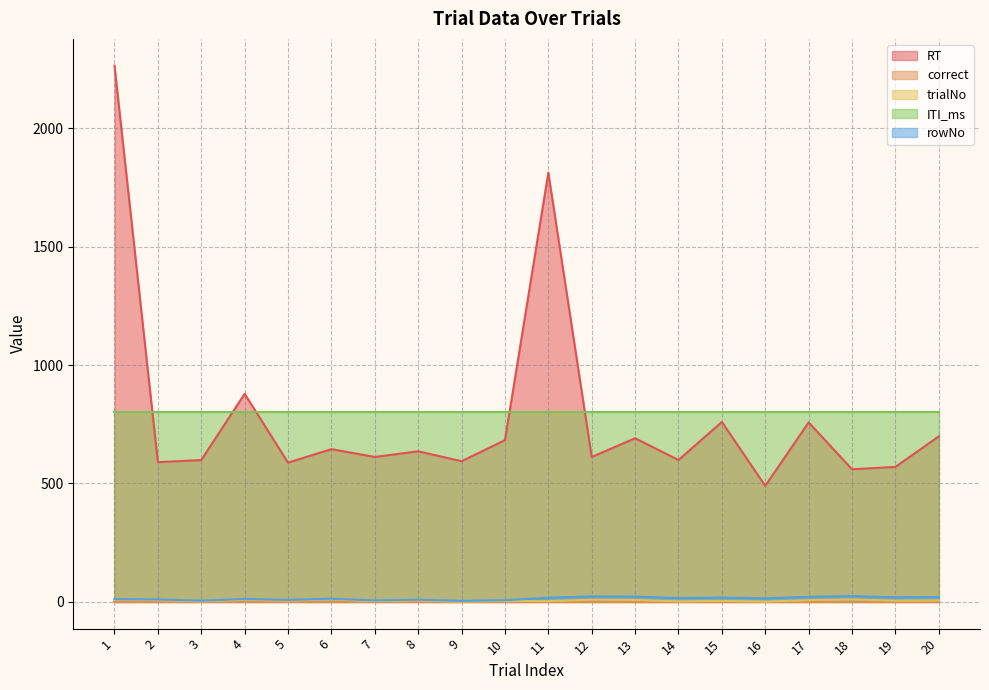

True or false: RT and rowNo cross at least once.

False